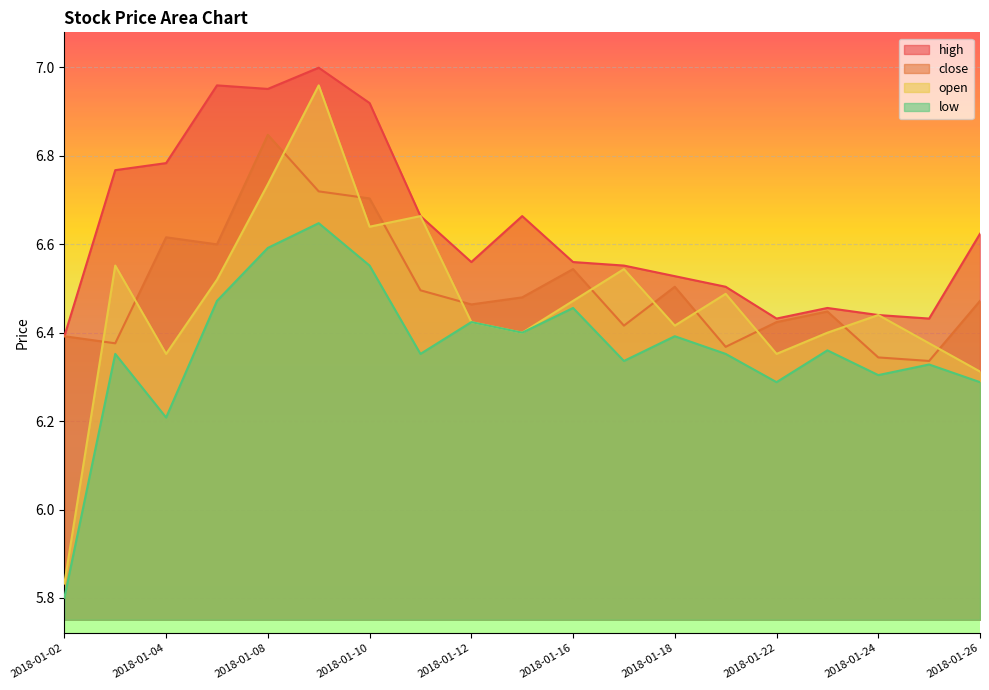

What is the difference between the second highest and minimum values in the low series?

0.8